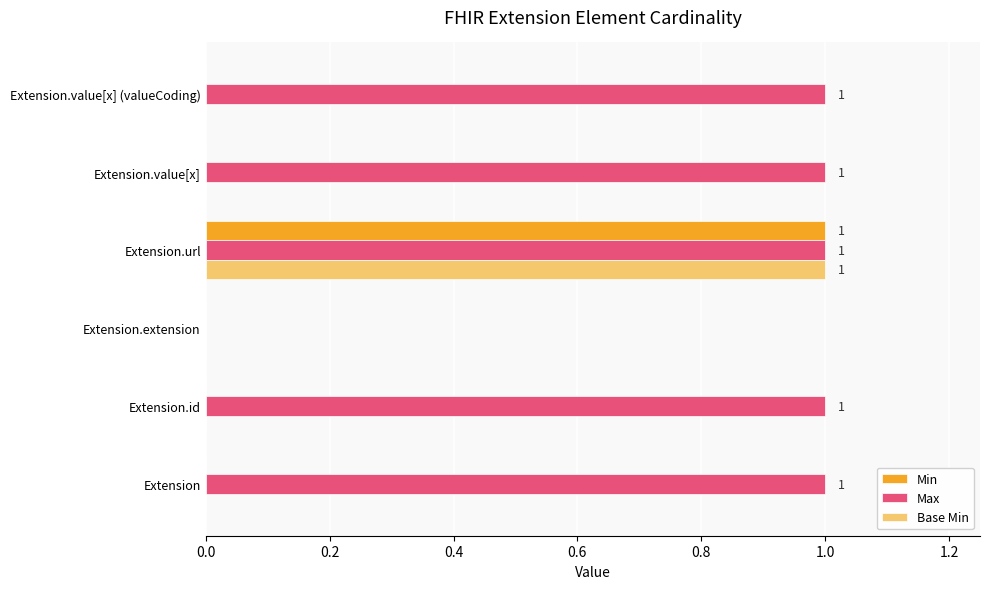

Which series has the largest total across all categories?

Max